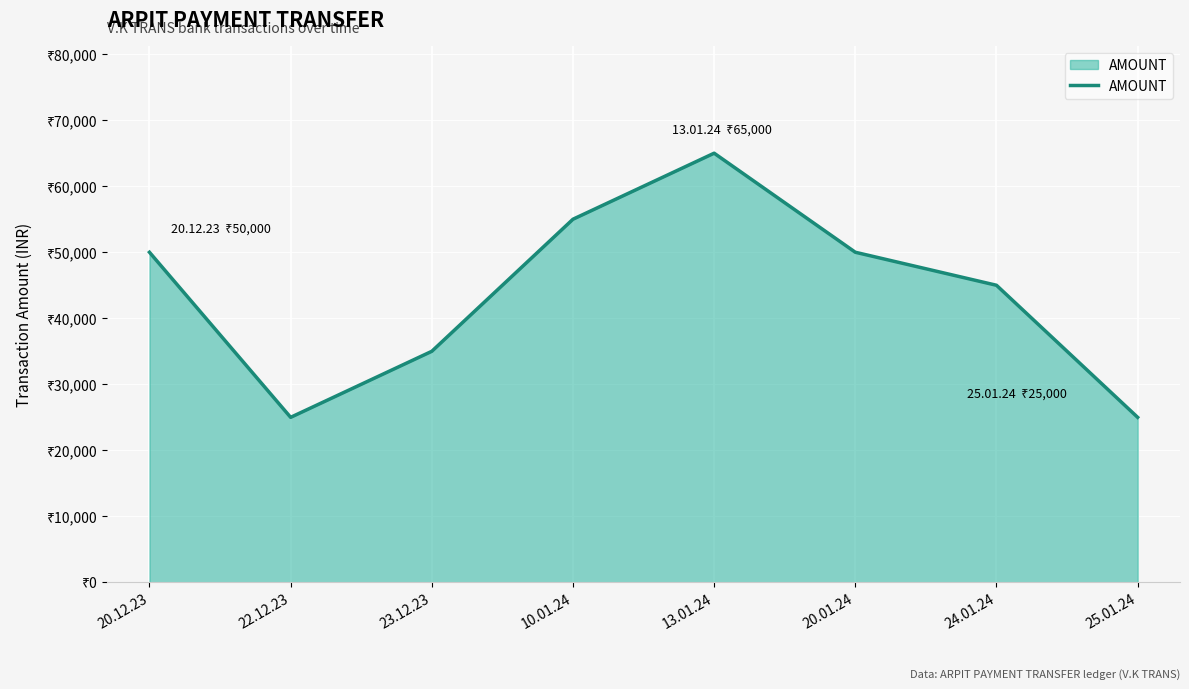

Reading left to right, transcribe all the data shown in this chart.

50000	25000	35000	55000	65000	50000	45000	25000